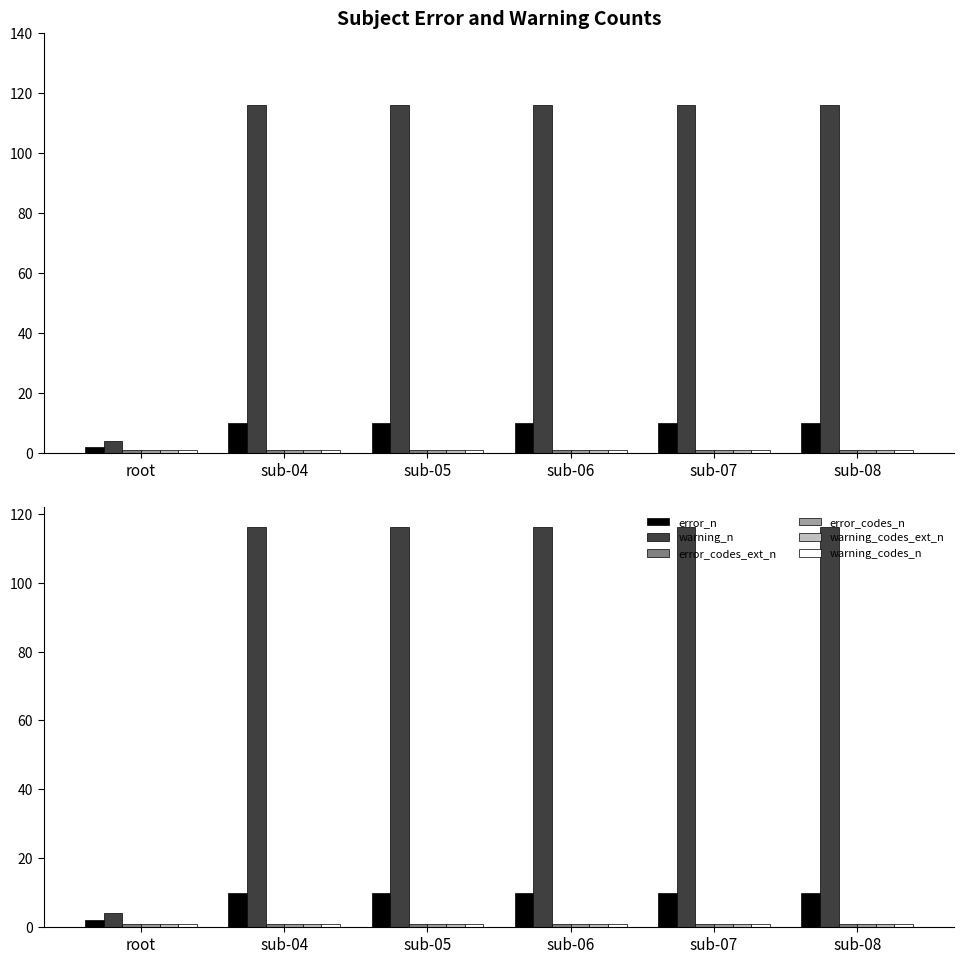

True or false: error_codes_n has a value of 1 at sub-04.

True